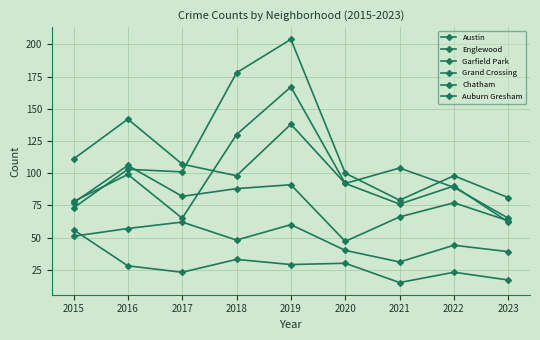

What is the total value across all series at 2015?

446